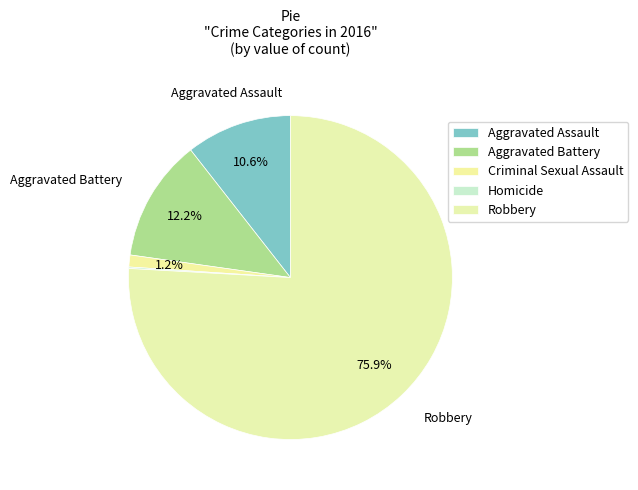

Rank the categories by value from lowest to highest.

Homicide, Criminal Sexual Assault, Aggravated Assault, Aggravated Battery, Robbery